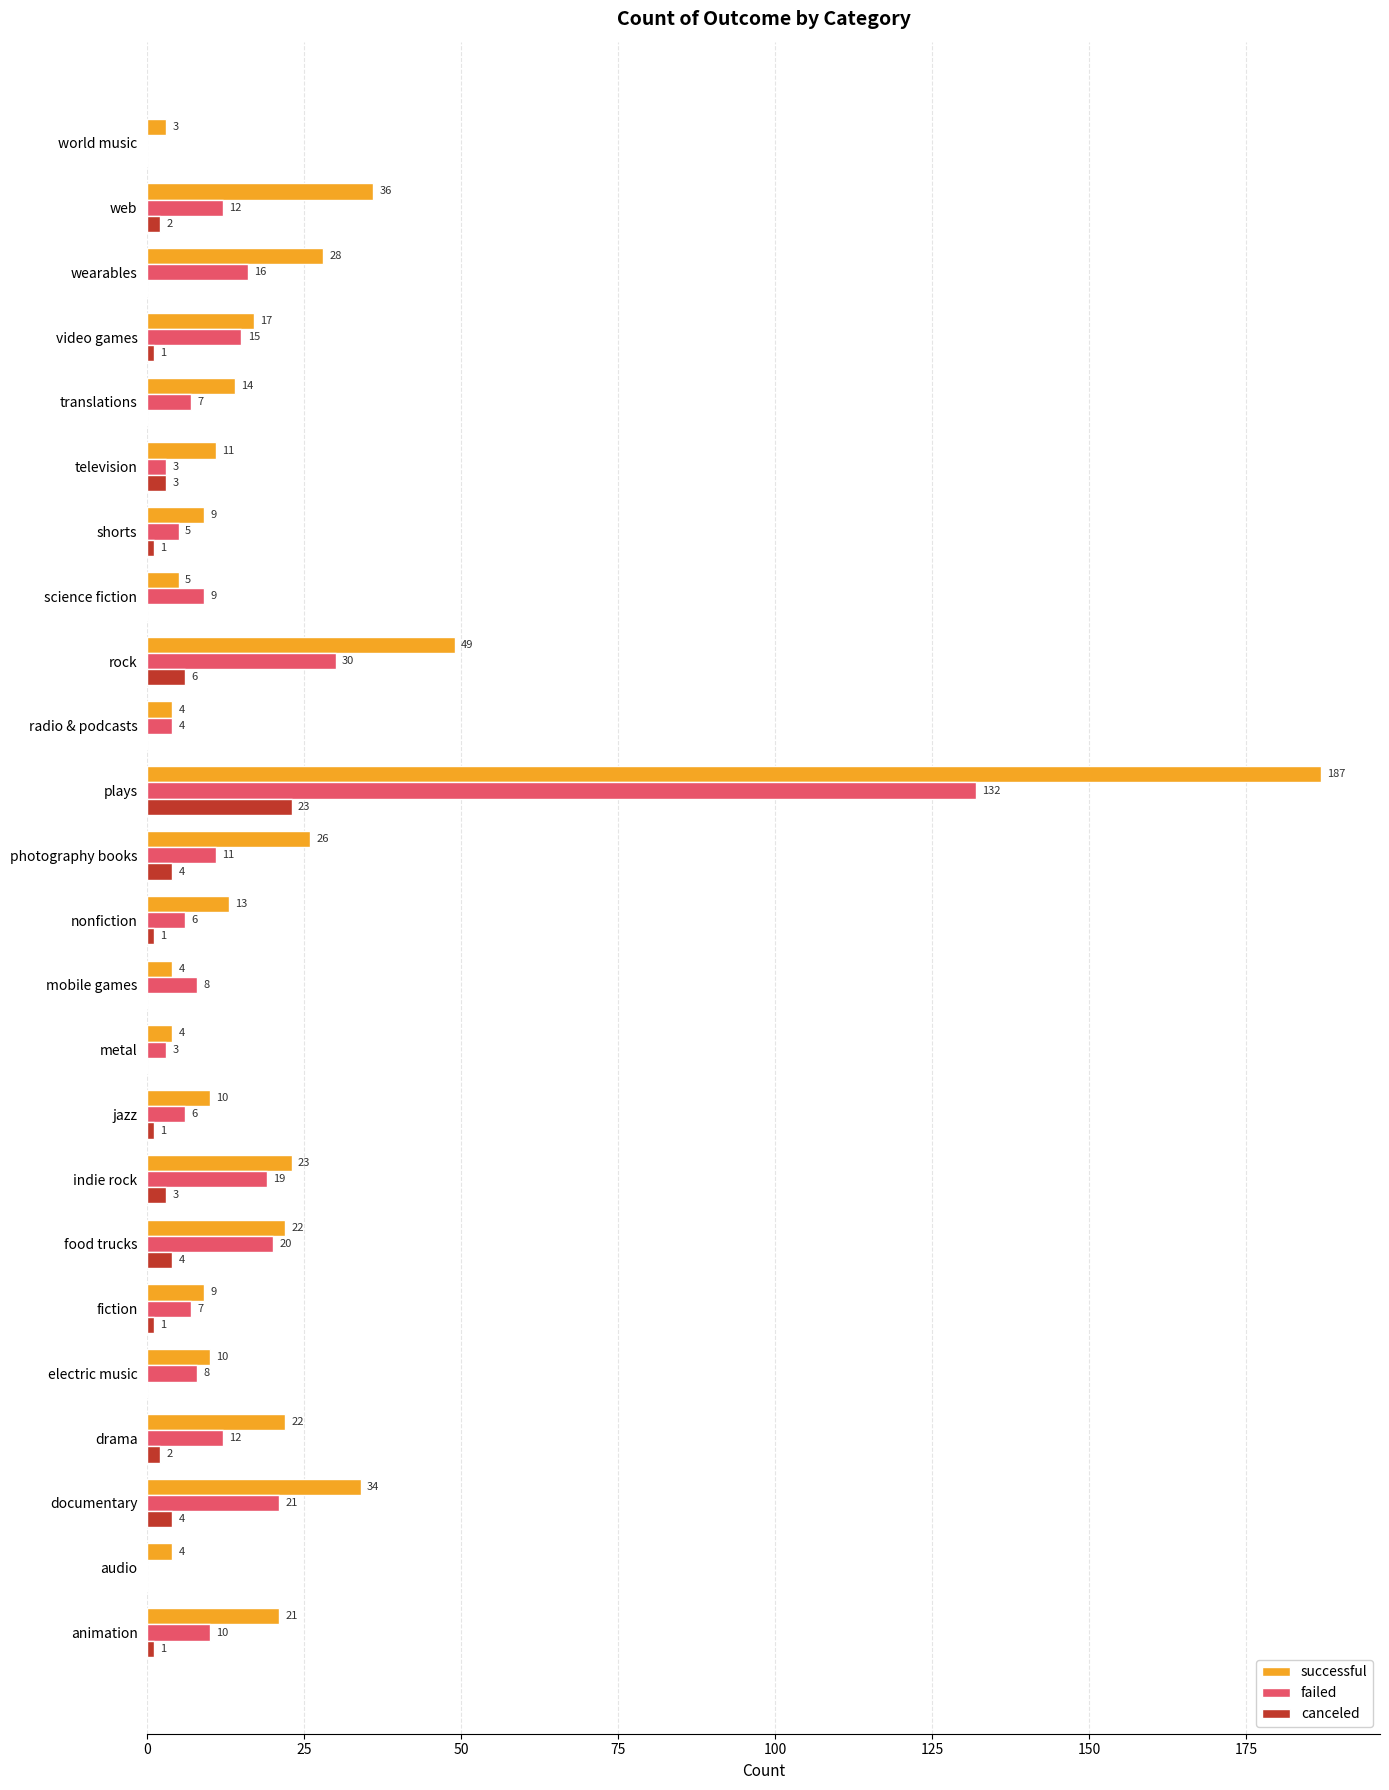

What is the total value across all series at indie rock?

45